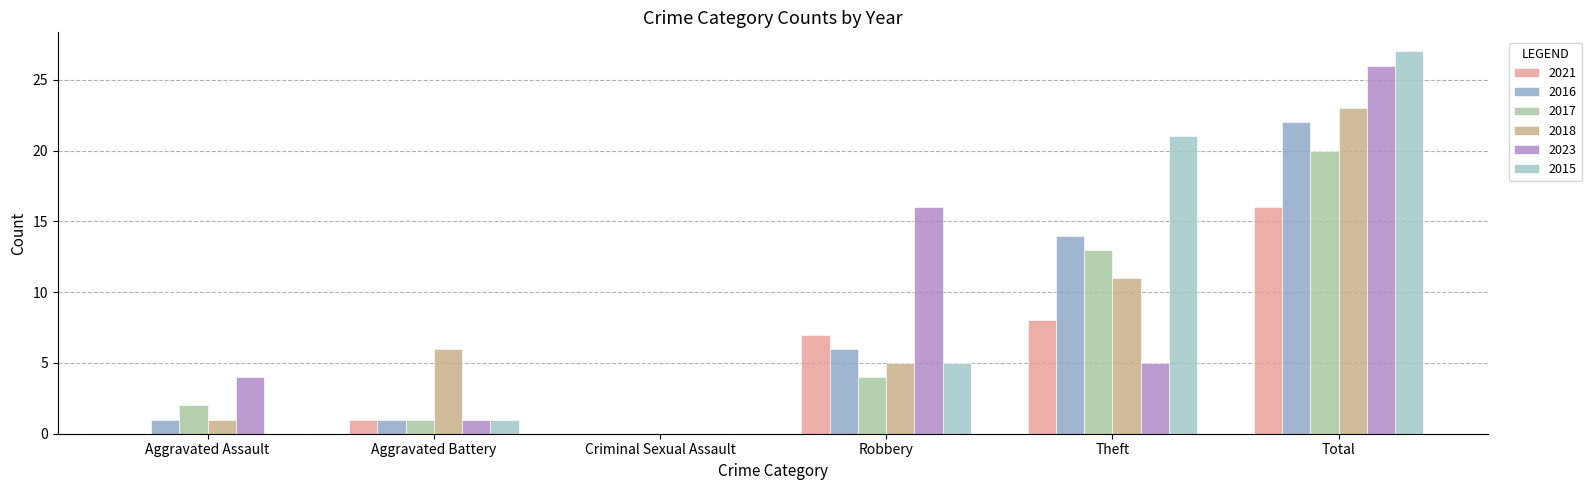

The value of 2023 at Theft is 3. True or false?

False